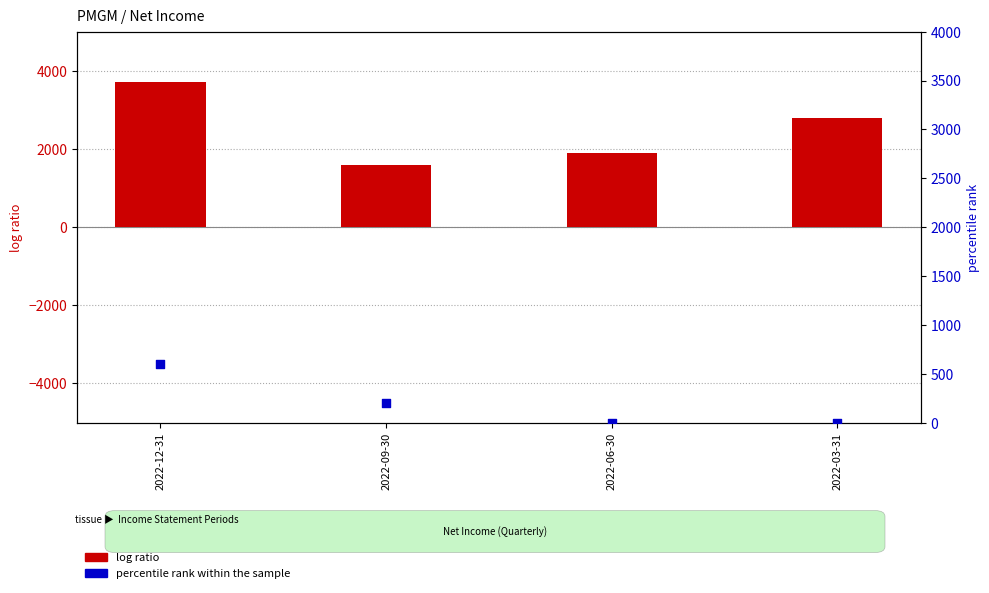

Which series reaches the minimum Y coordinate?

percentile rank within the sample